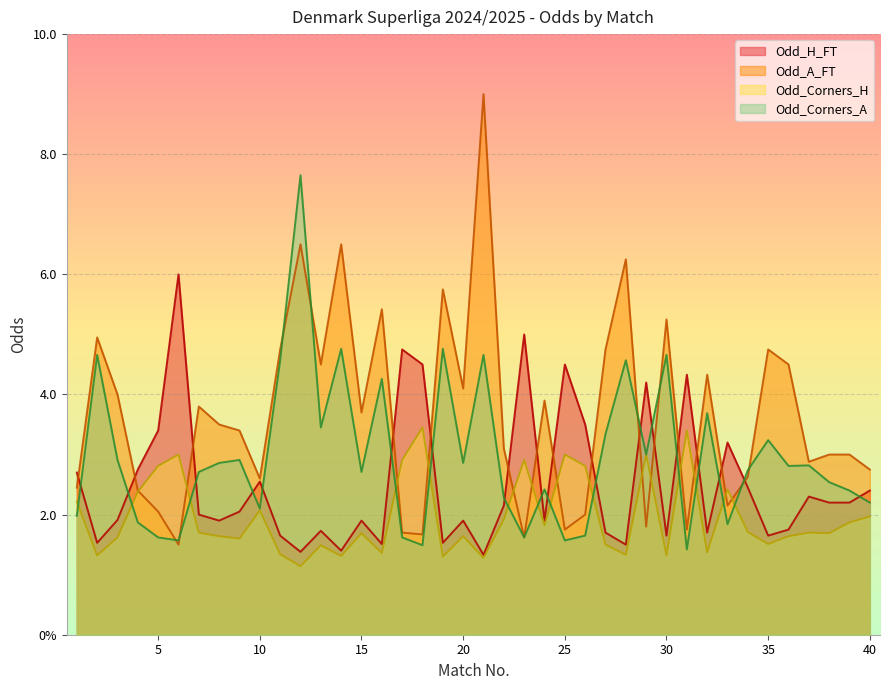

Between 3 and 22, which series saw the biggest shift?

Odd_A_FT